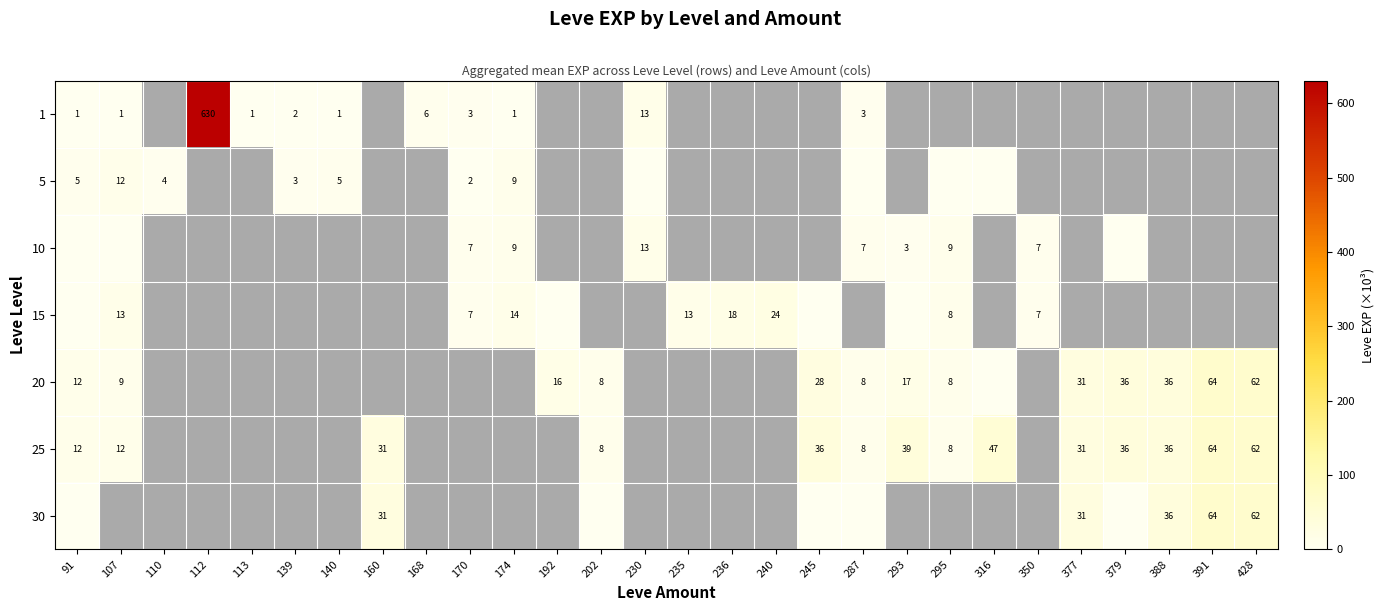

The 30 series shows 48 at 388. True or false?

False